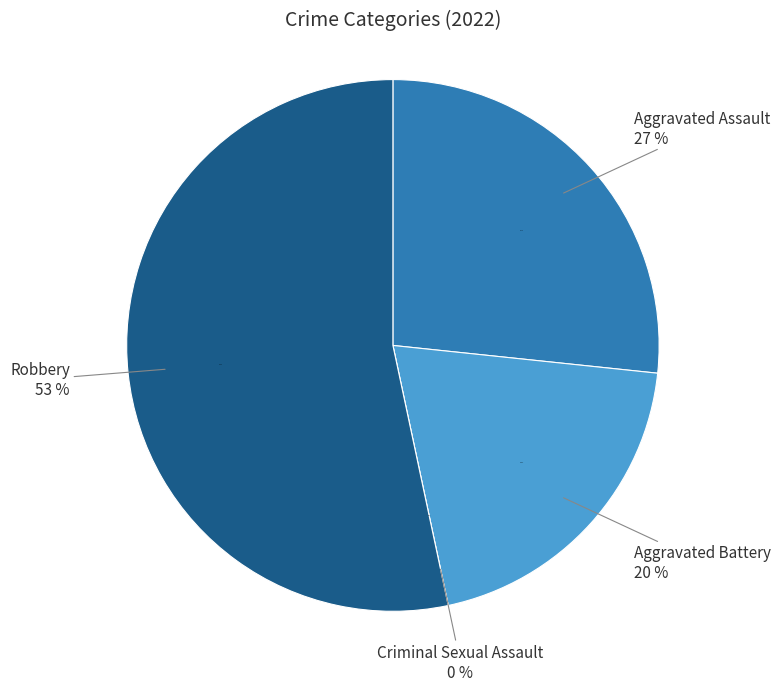

The Aggravated Battery slice represents 33% of the pie. True or false?

False